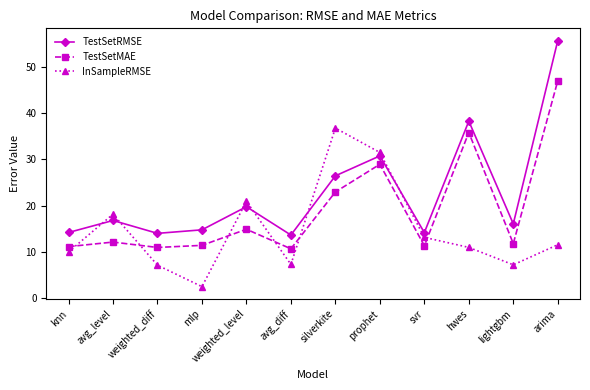

At which category is the sum across all series the highest?

arima